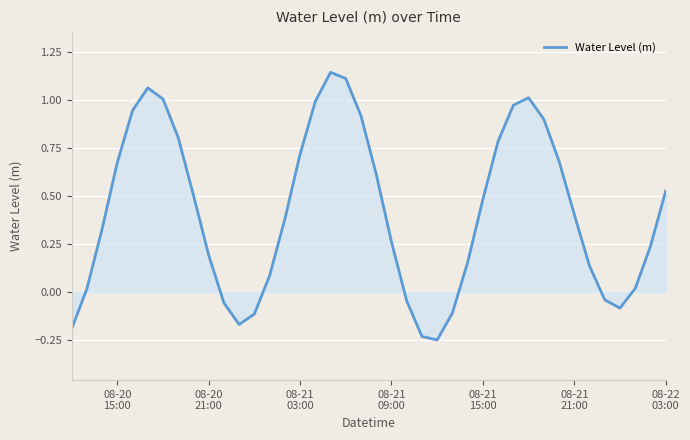

What is the difference between the maximum and minimum values?

1.4